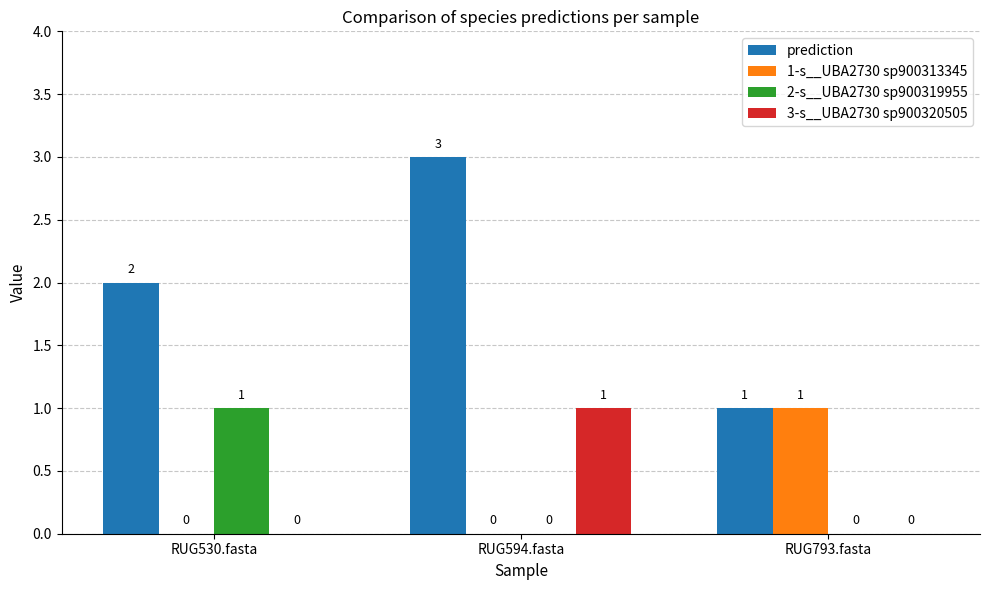

True or false: 1-s__UBA2730 sp900313345 has a value of 1 at RUG530.fasta.

False